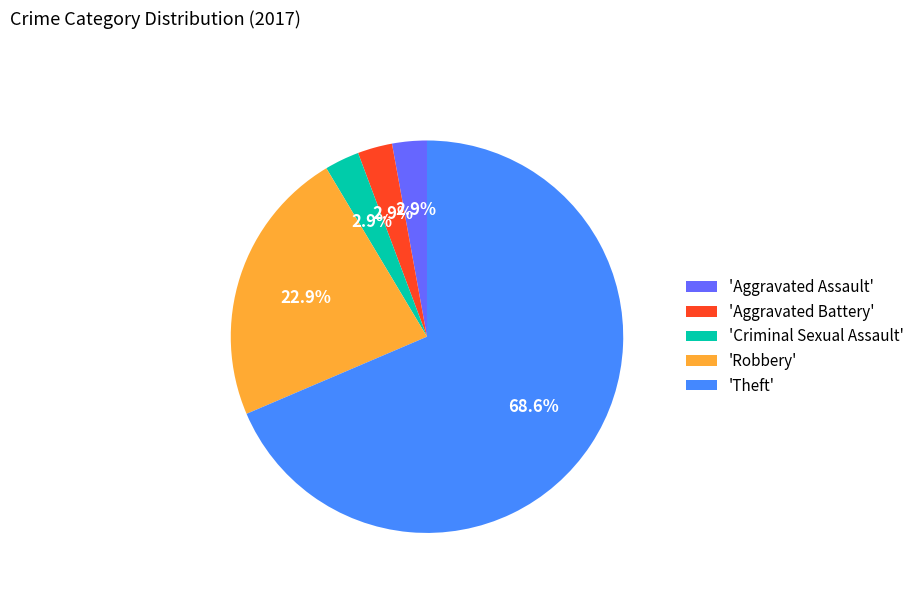

Does 'Robbery' account for over 50% of the chart?

No